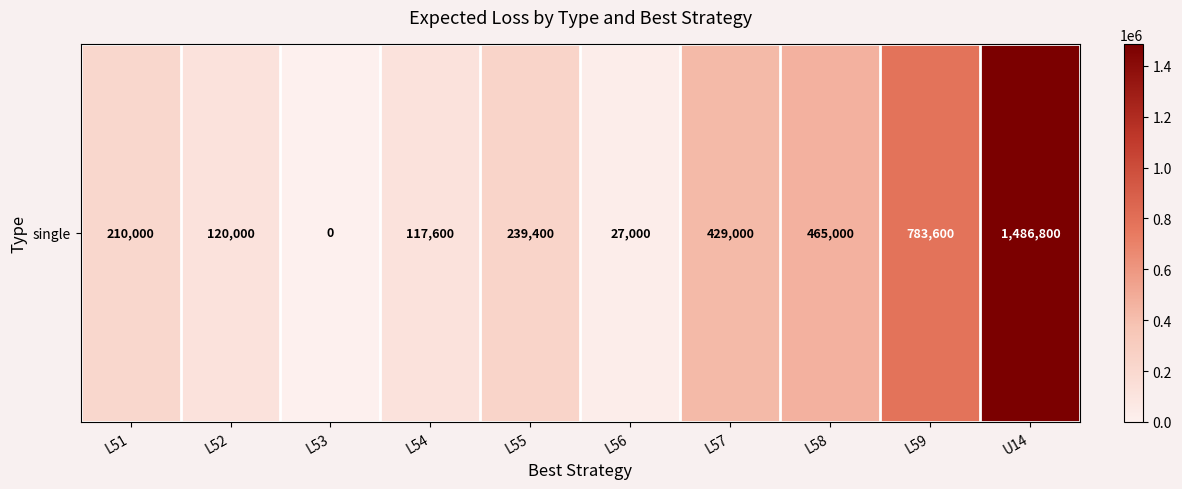

Reading left to right, list all the values displayed in this chart.

210000	120000	0	117600	239400	27000	429000	465000	783600	1486800